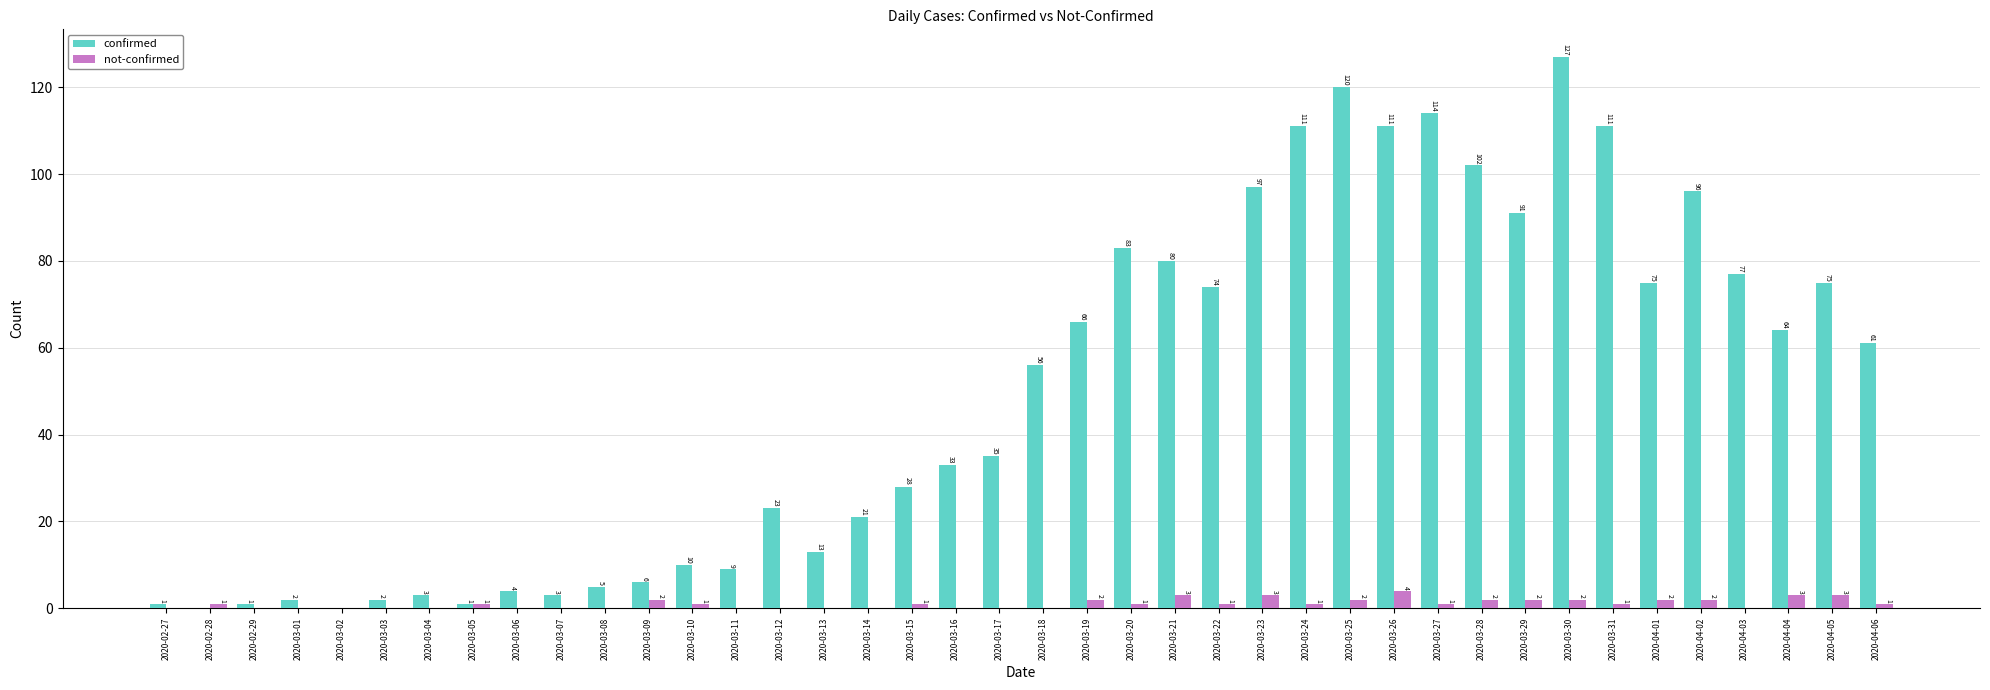

True or false: confirmed has a value of 17 at 2020-03-15.

False